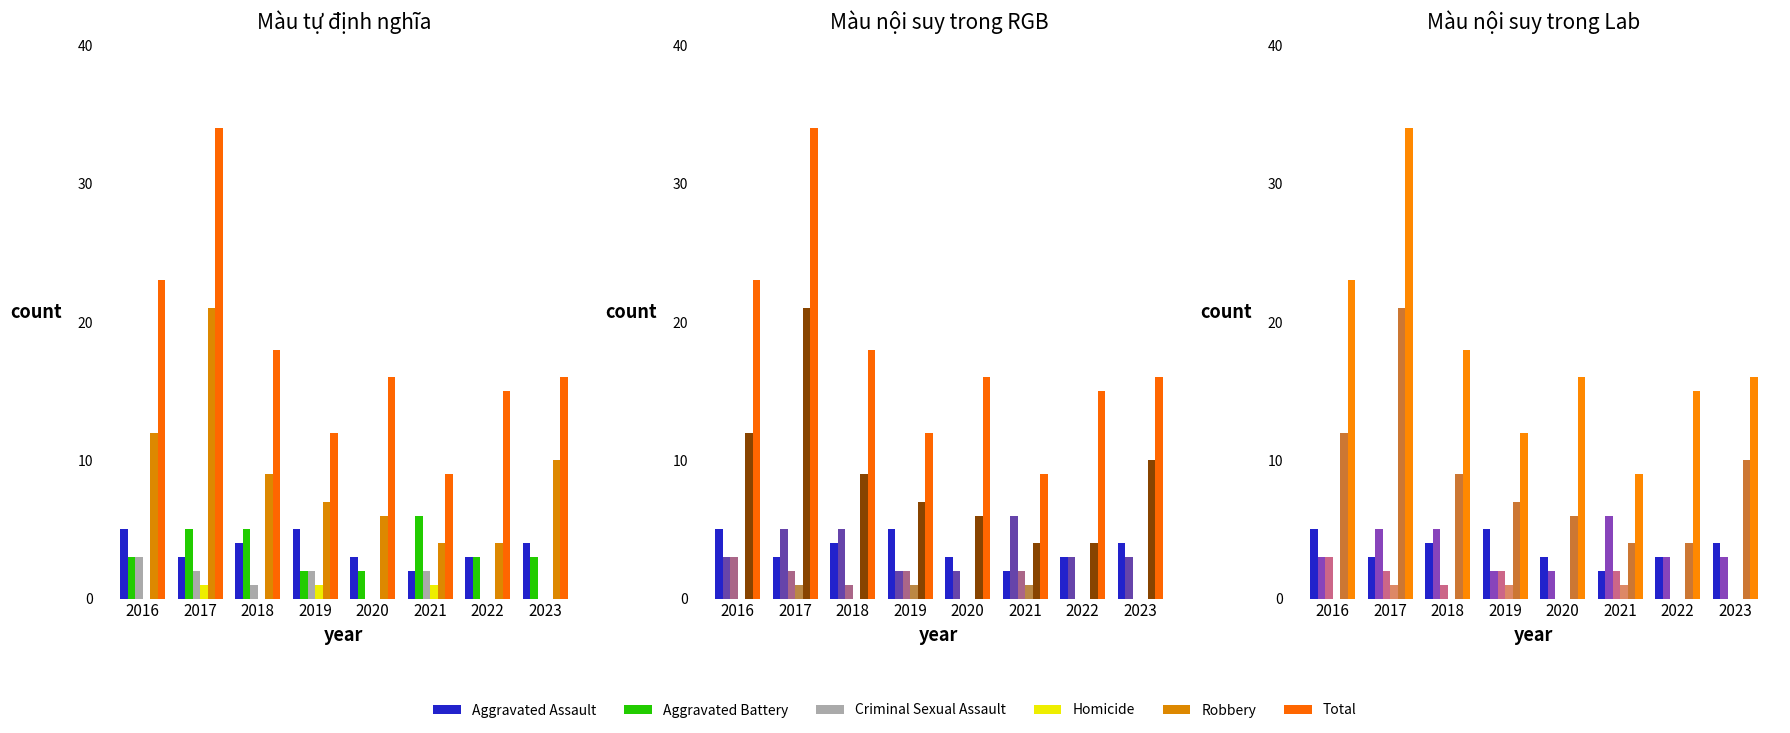

True or false: Robbery has a value of 21 at 2017.

True